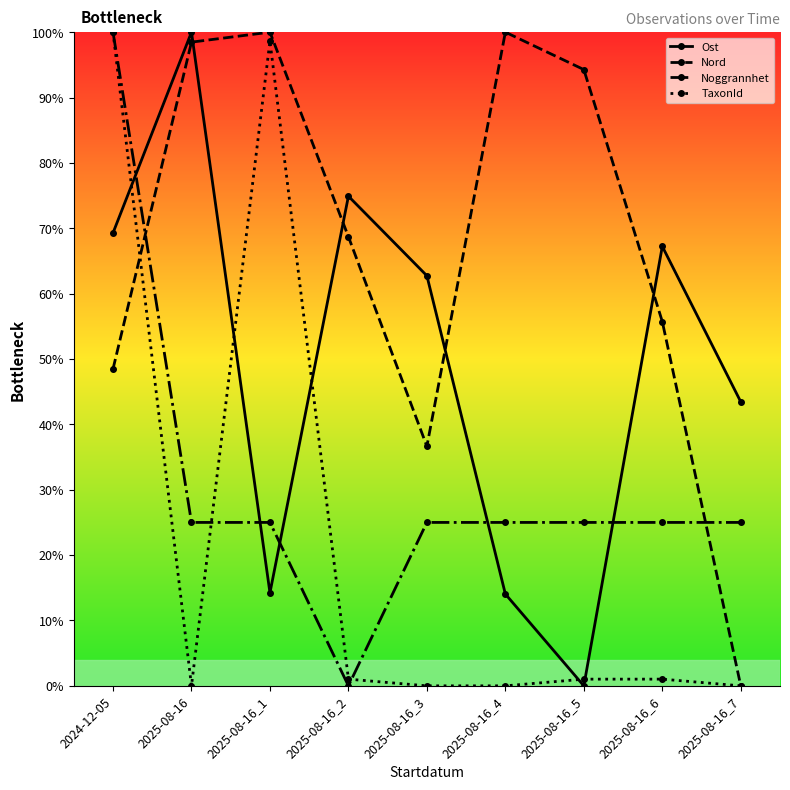

List the series in order of their overall mean, lowest first.

TaxonId, Noggrannhet, Ost, Nord